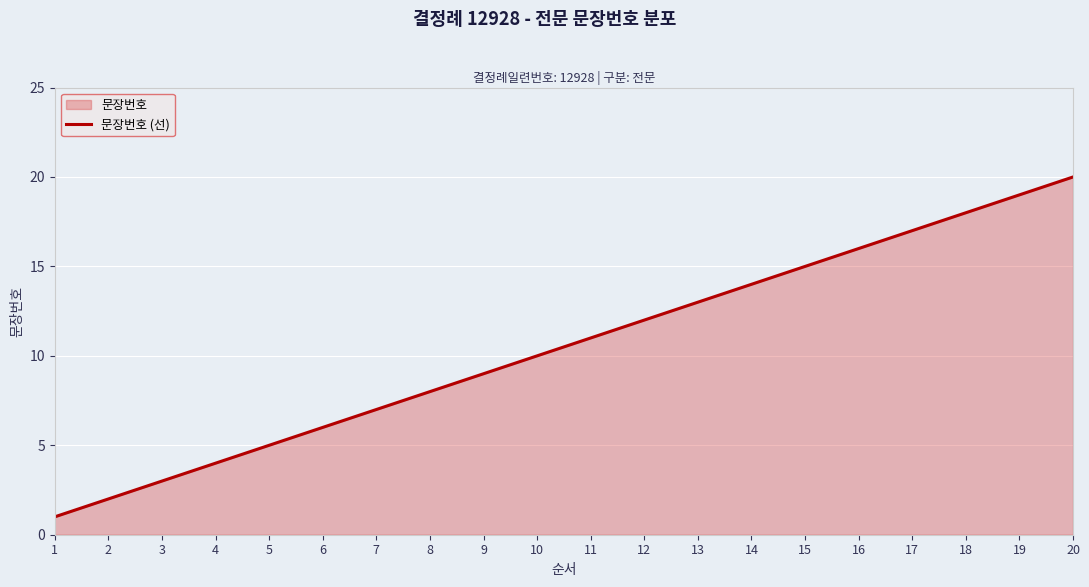

How many distinct data groups are displayed?

1